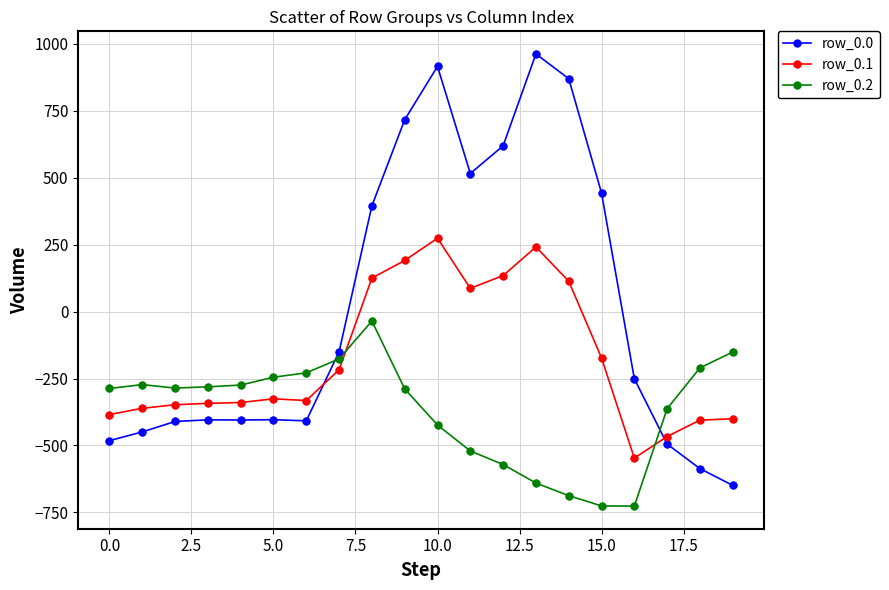

Which series has the largest total across all categories?

row_0.0